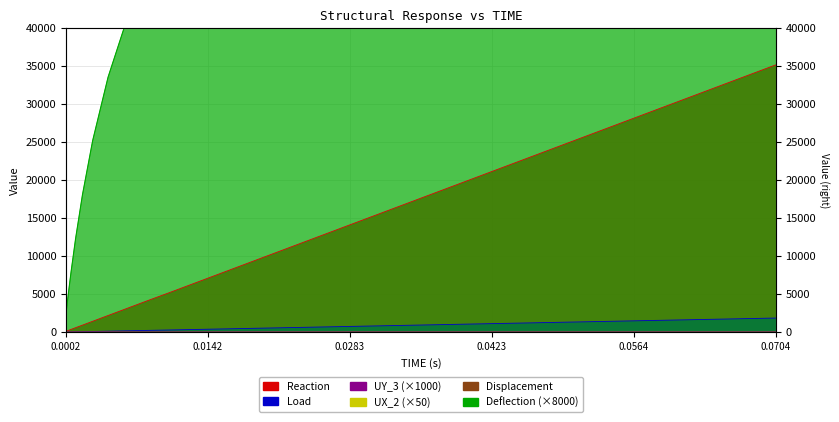

True or false: Displacement and UY_3 intersect in this chart.

False